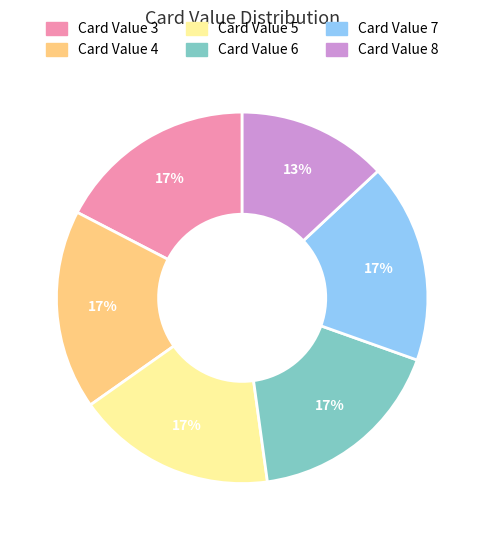

Does any single category account for the majority?

No